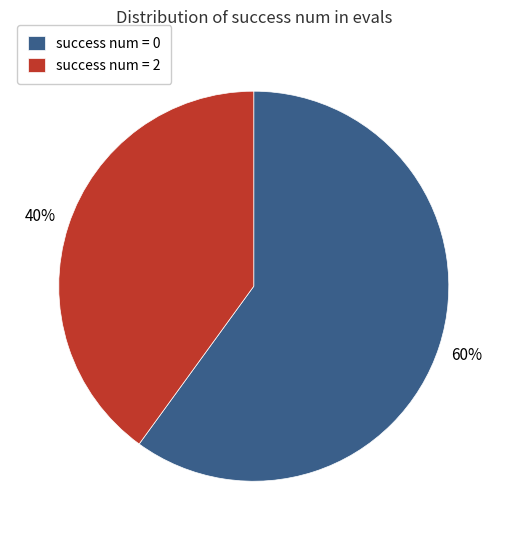

Does any single category account for the majority?

Yes